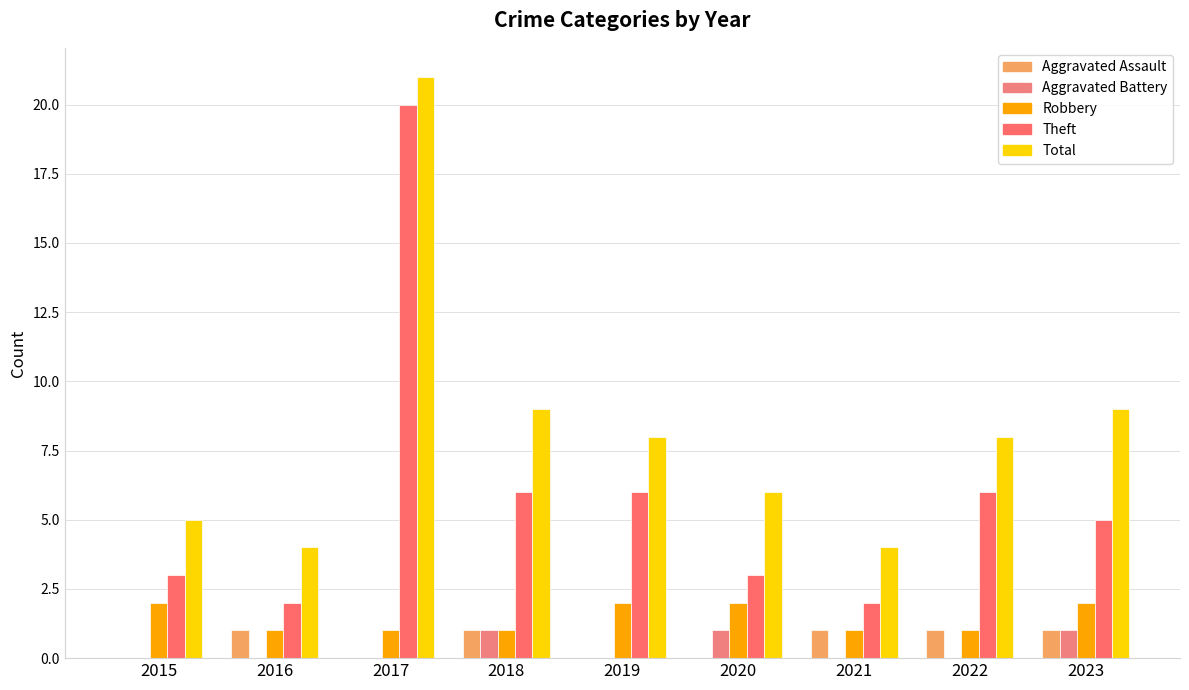

How many series are shown in this chart?

5